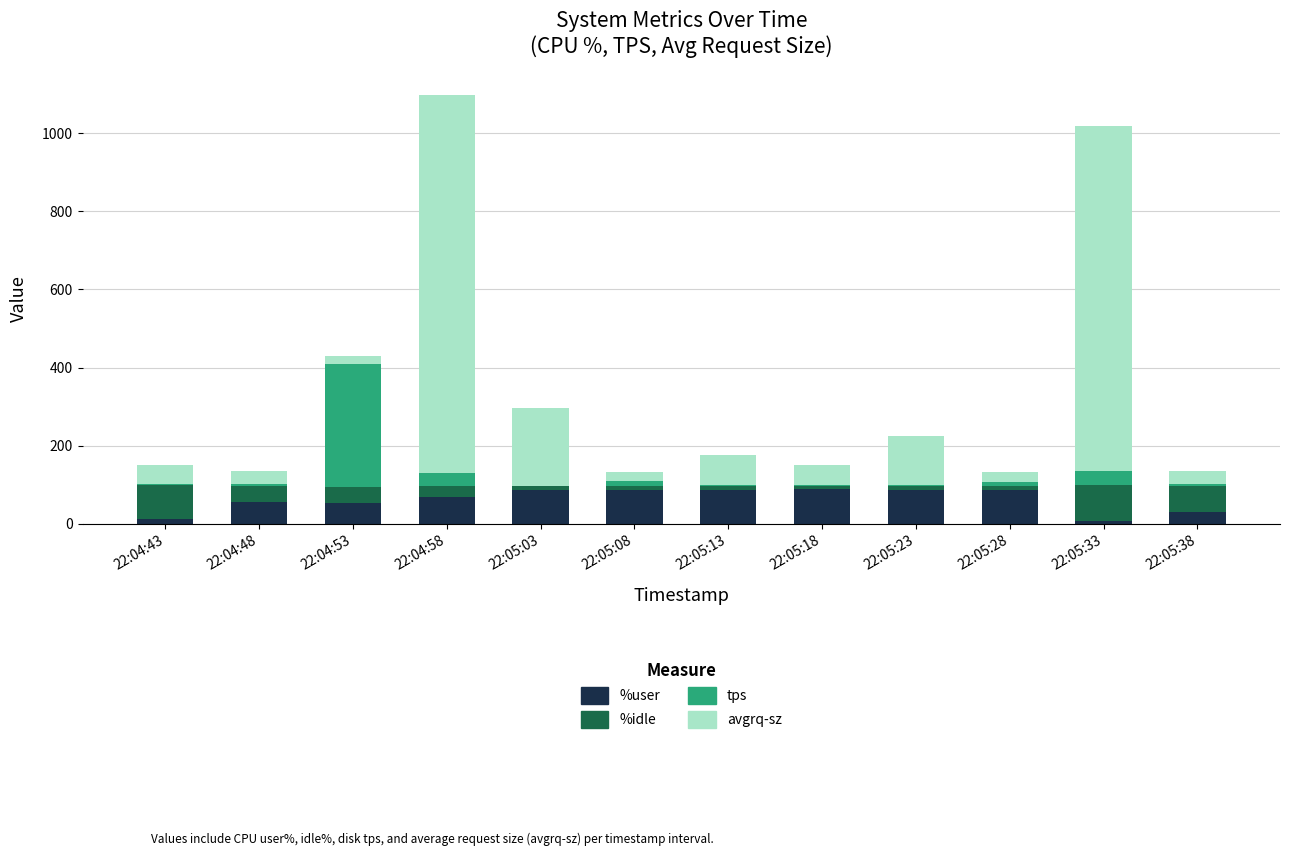

Is it true that %user equals 12.5 at 22:04:48?

False